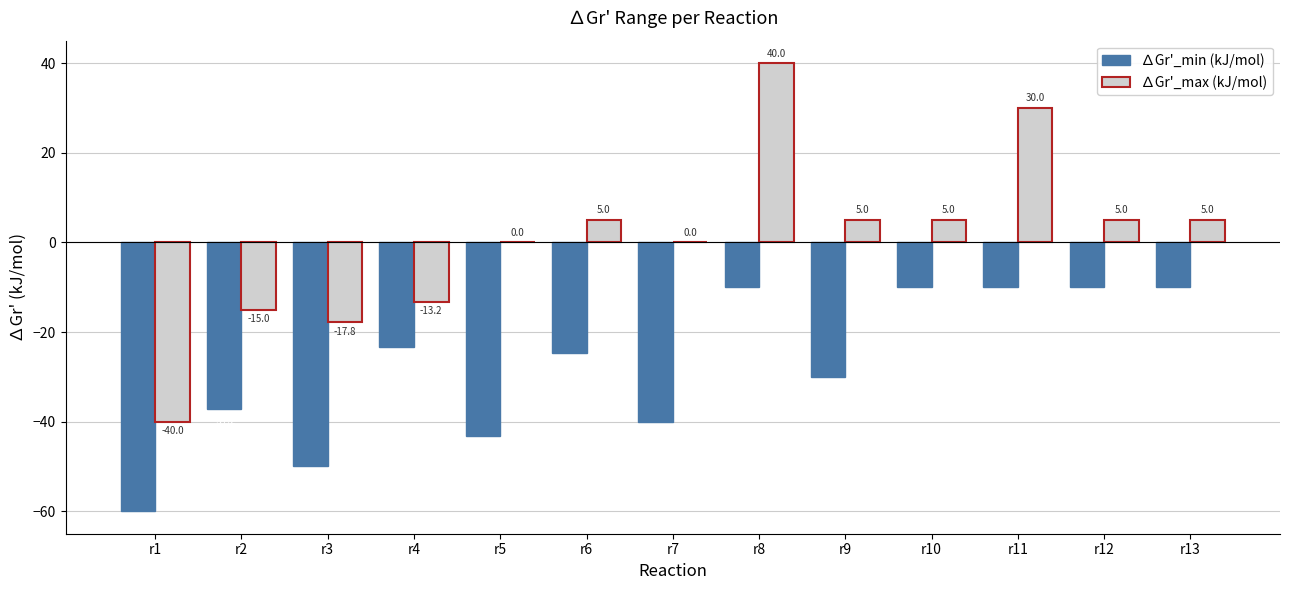

Reading right to left, list all the values displayed in this chart.

∆Gr'_min (kJ/mol): -10.0	-10.0	-10.0	-10.0	-30.0	-10.0	-40.0	-24.6	-43.2	-23.2	-50.0	-37.2	-60.0
∆Gr'_max (kJ/mol): 5.0	5.0	30.0	5.0	5.0	40.0	0.0	5.0	0.0	-13.2	-17.8	-15.0	-40.0